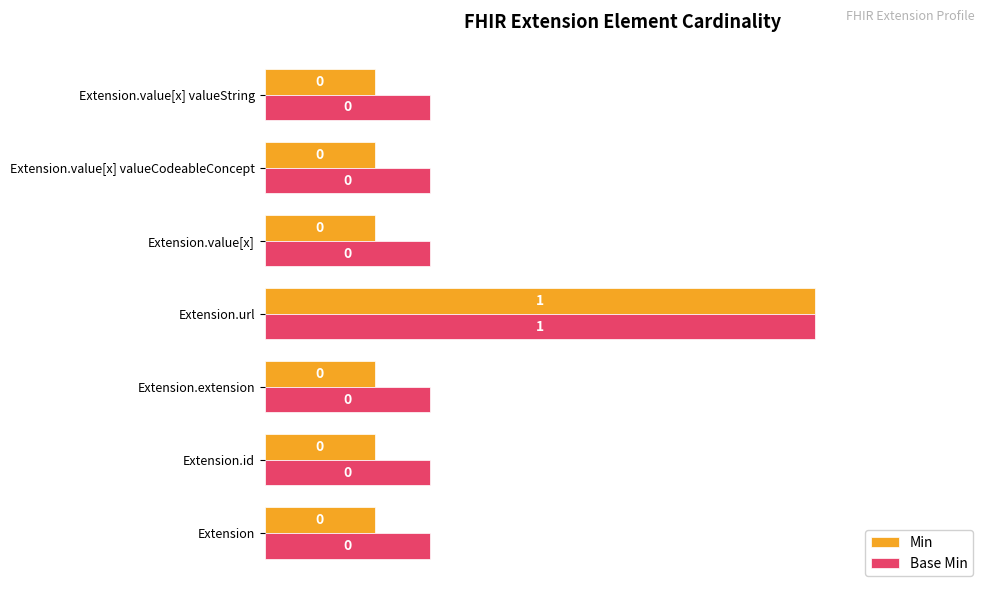

What are all the series names shown in the legend?

Min, Base Min